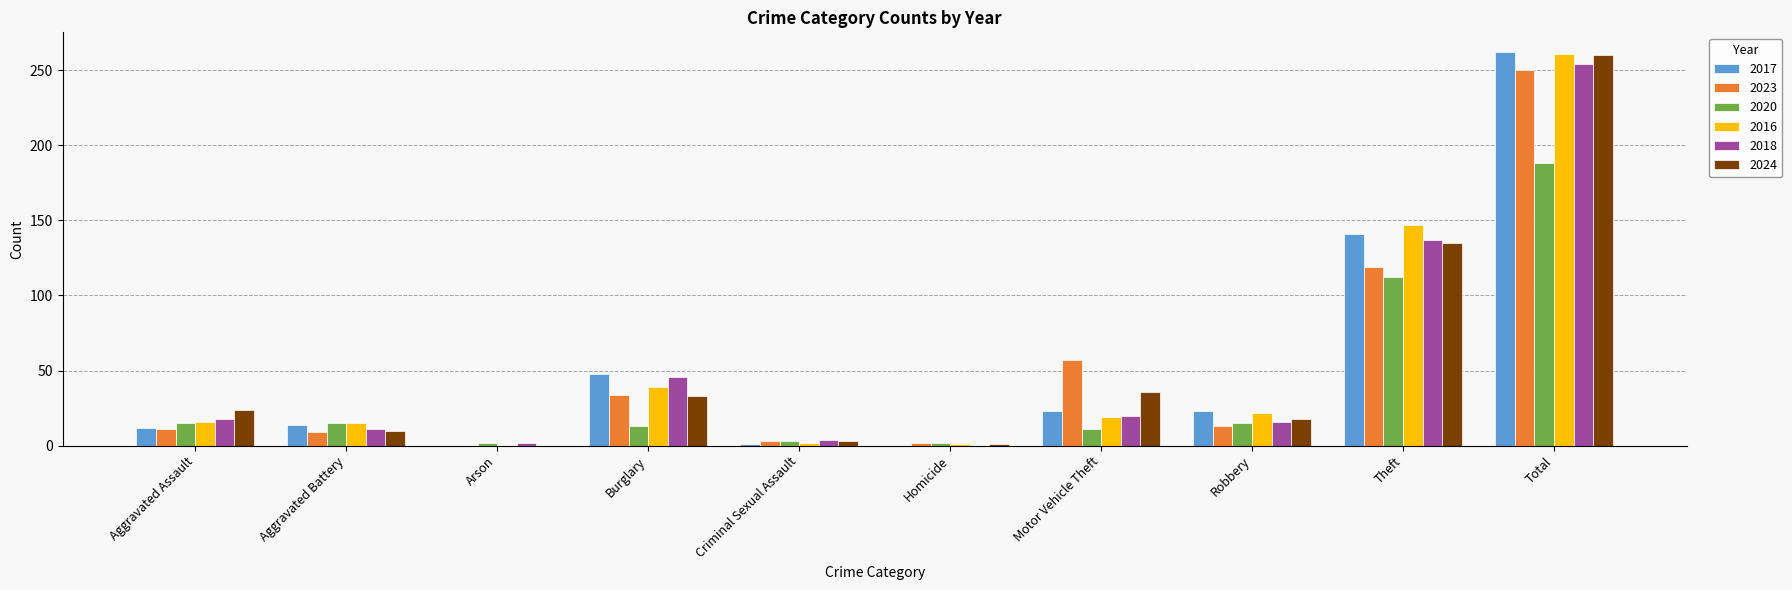

How many data points does each series have?

10